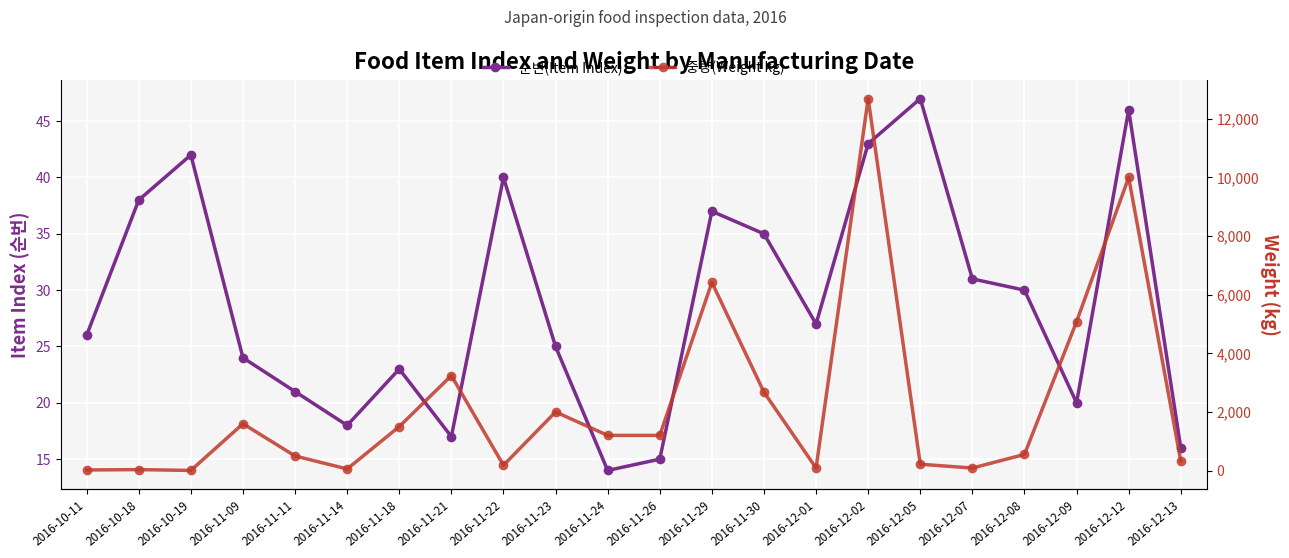

At which label does 순번(Item Index) first exceed 27?

2016-10-18